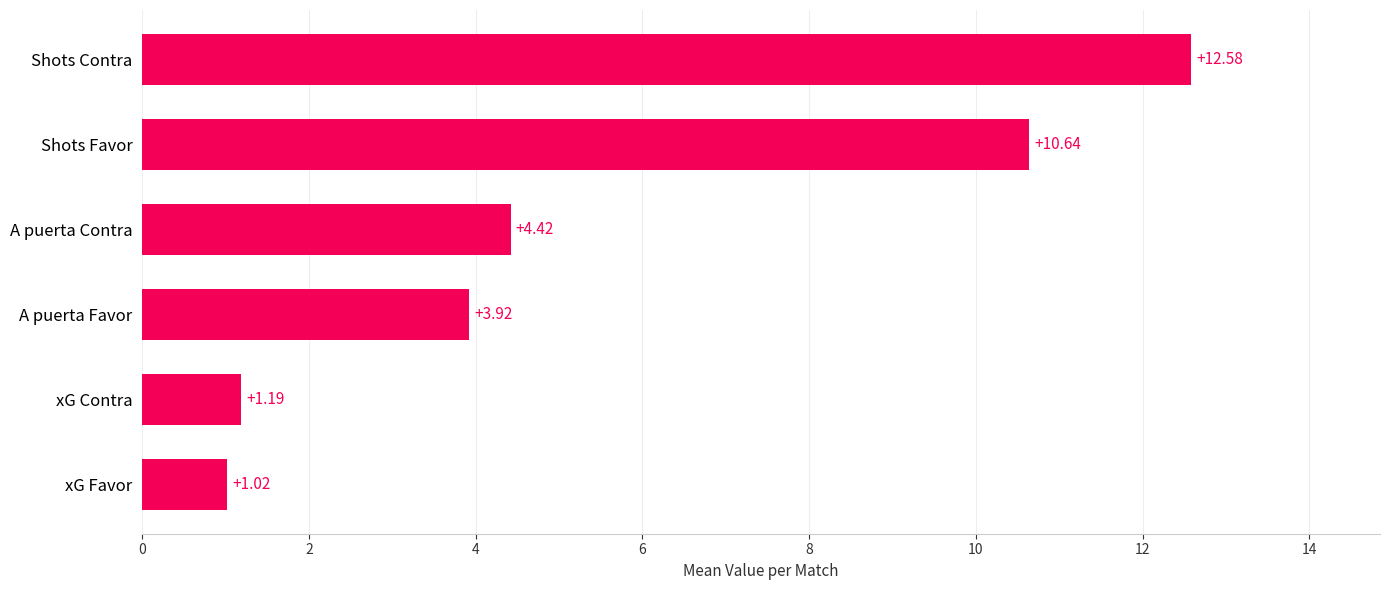

Which category has the lowest value across all series?

xG Favor